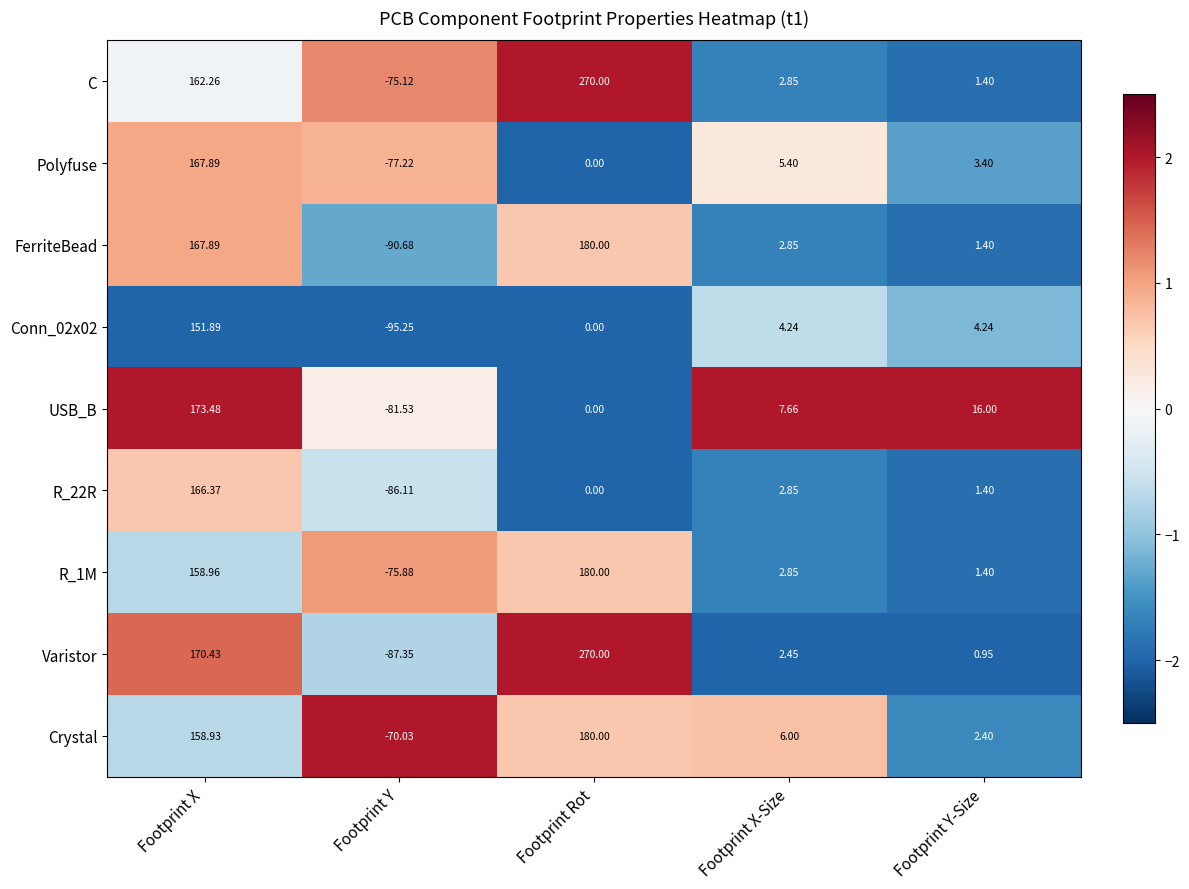

How many values in FerriteBead are above zero?

4